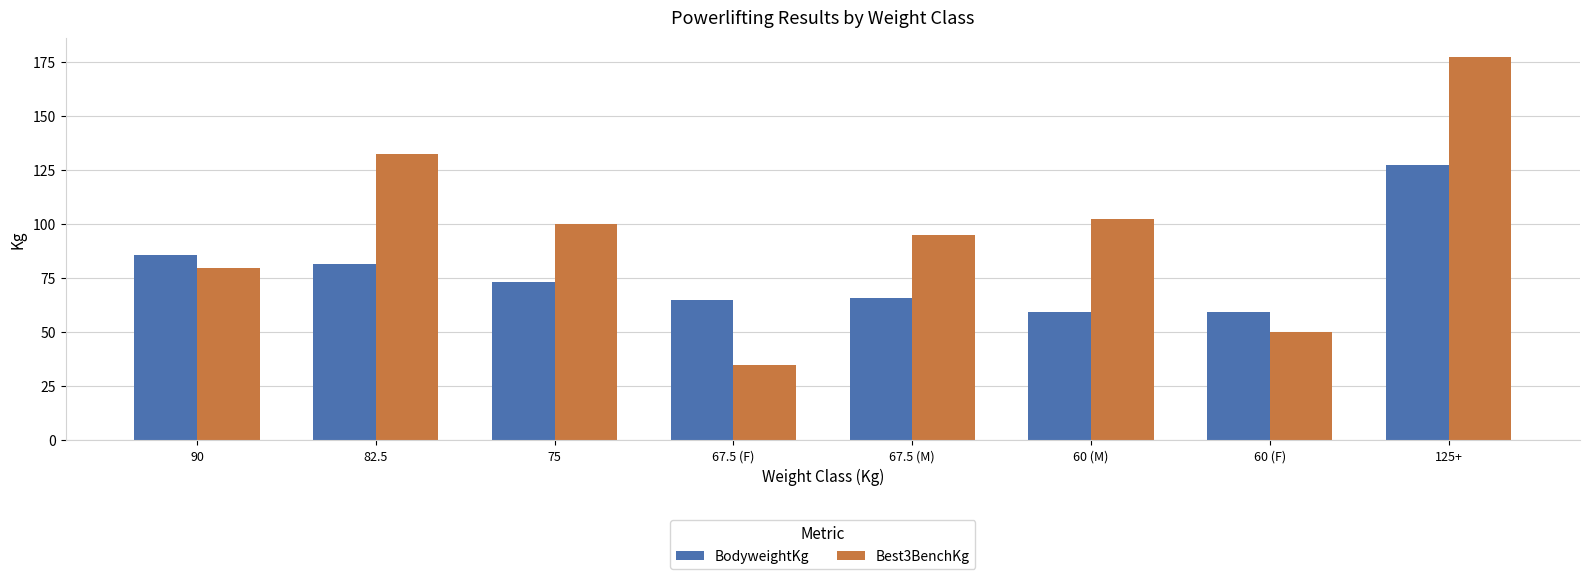

What are all the series names shown in the legend?

BodyweightKg, Best3BenchKg